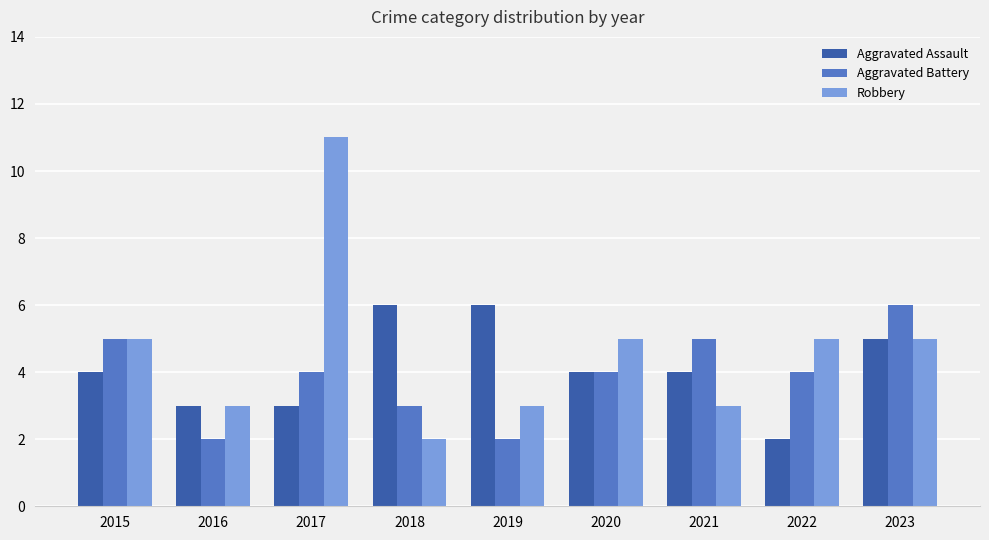

Count the Aggravated Battery values in the range 3 to 5.

6